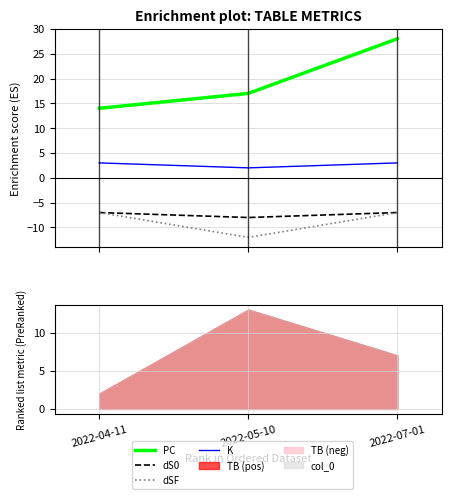

What is the sum of all dS0 values?

-22